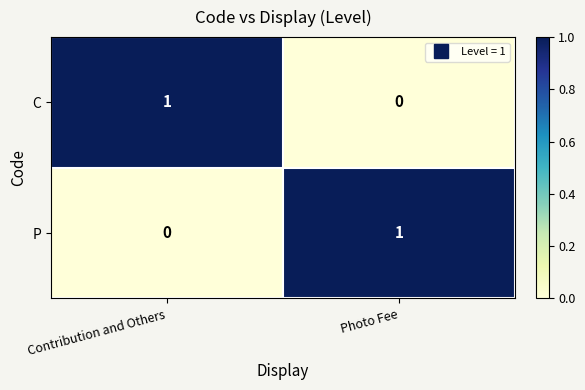

Reading left to right, list all the values displayed in this chart.

C: Contribution and Others=1	Photo Fee=0
P: Contribution and Others=0	Photo Fee=1